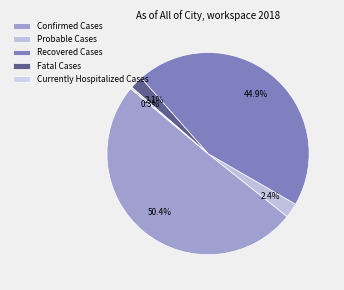

Combined, what portion of the pie is Recovered Cases and Confirmed Cases?

95.3%